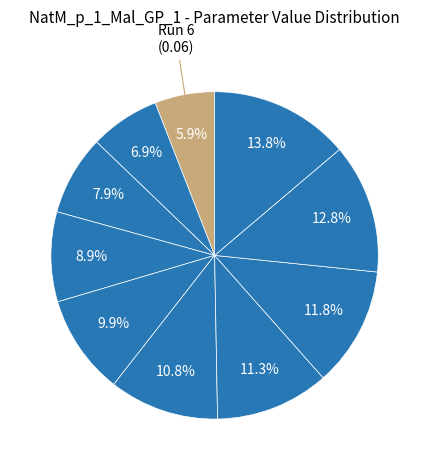

Is there a majority slice in this chart?

No